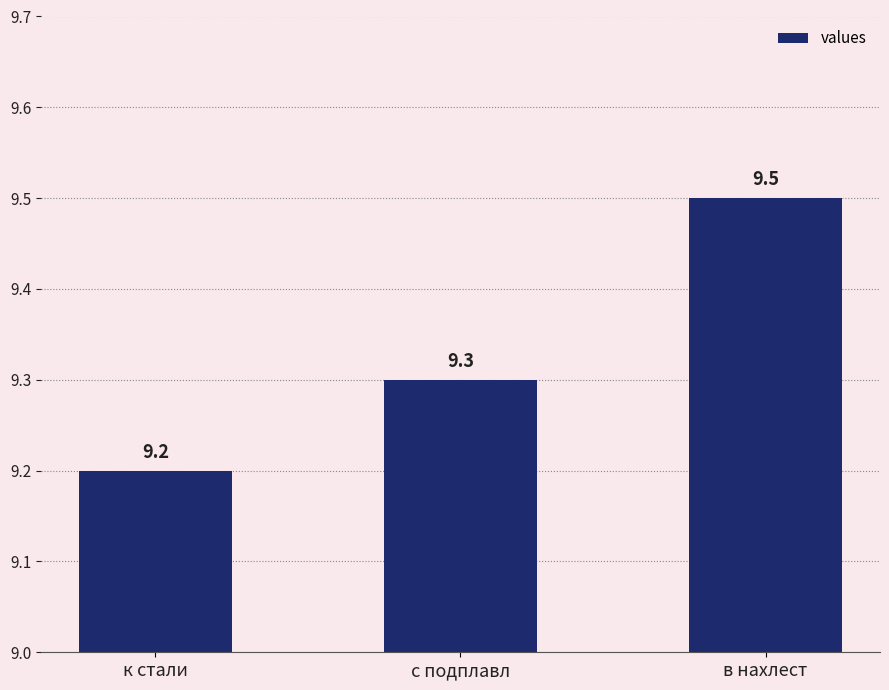

Does the chart contain any negative values?

No